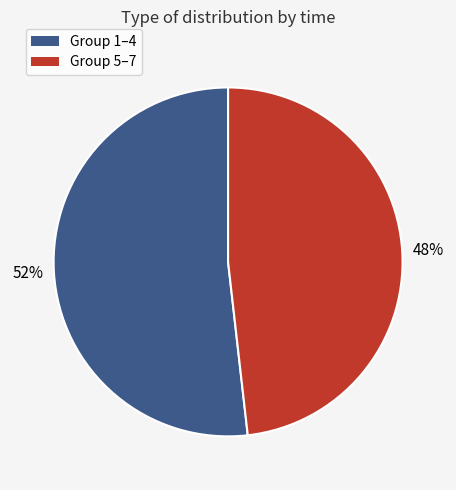

To the nearest percent, what is the difference between the largest and smallest slice percentages?

4%